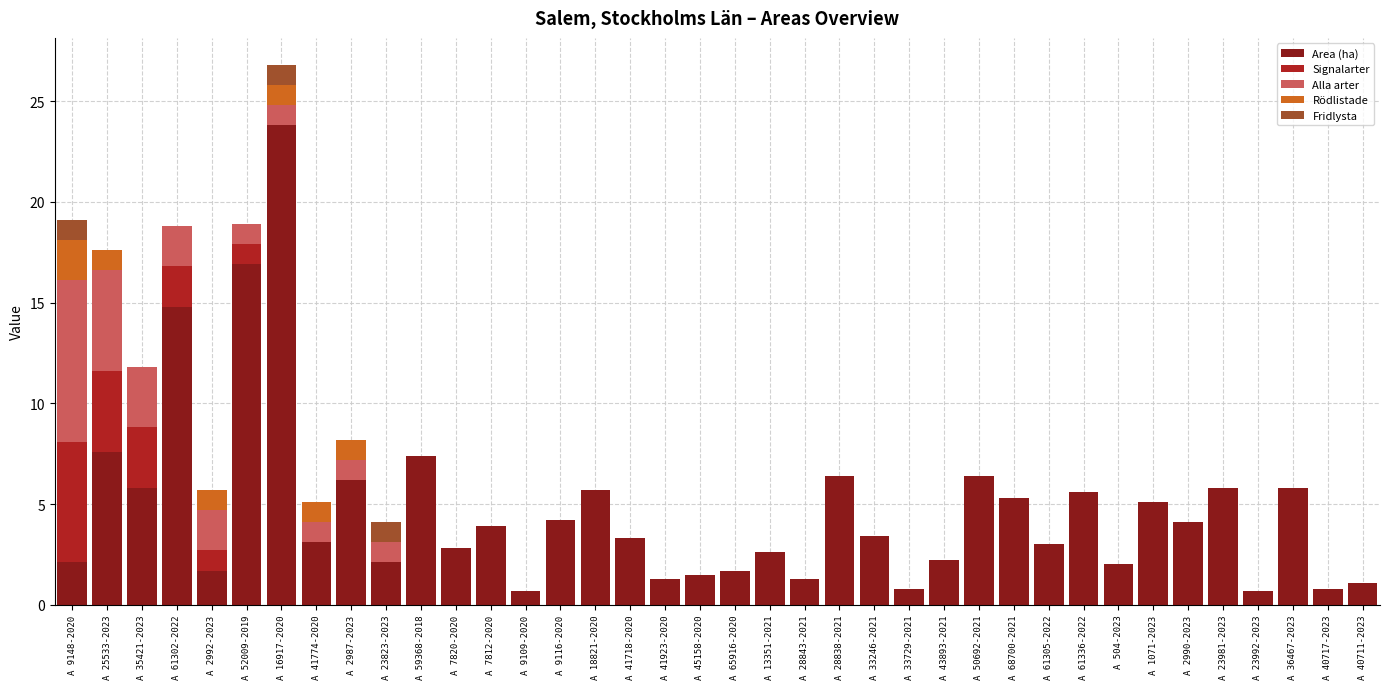

True or false: Area (ha) has a value of 3.9 at A 7812-2020.

True